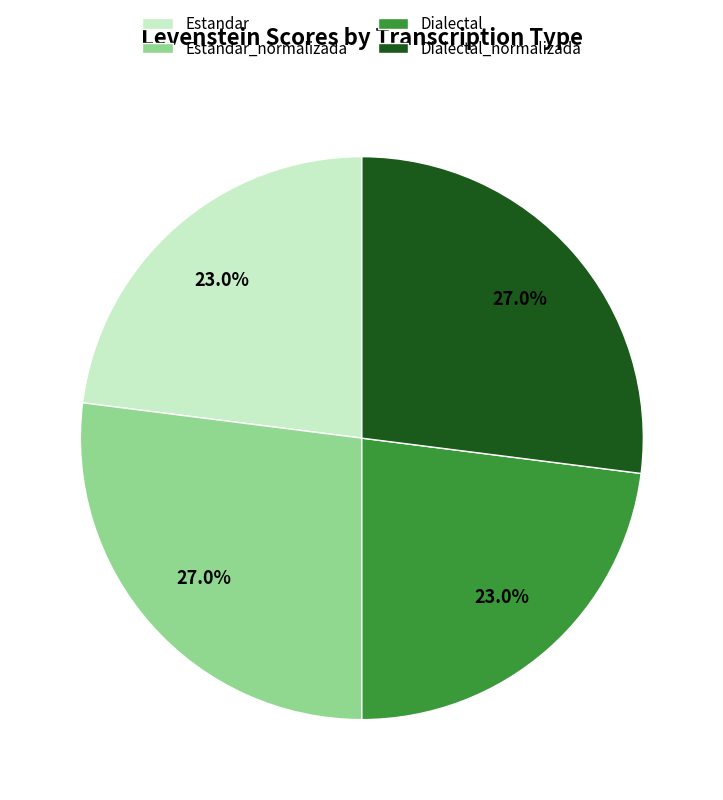

Is Dialectal the majority of the pie?

No